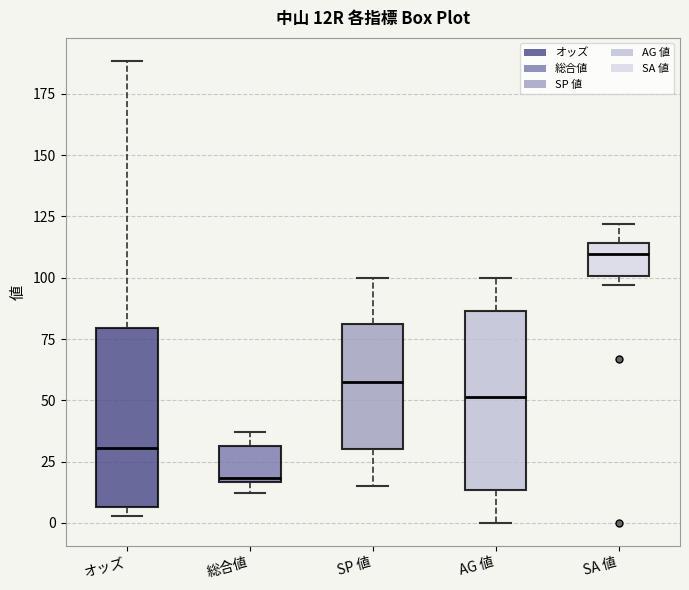

Where is the lower edge of the box for 総合値 on the y-axis? The values are not printed on the chart, so give them approximately, as read against the axis.

15